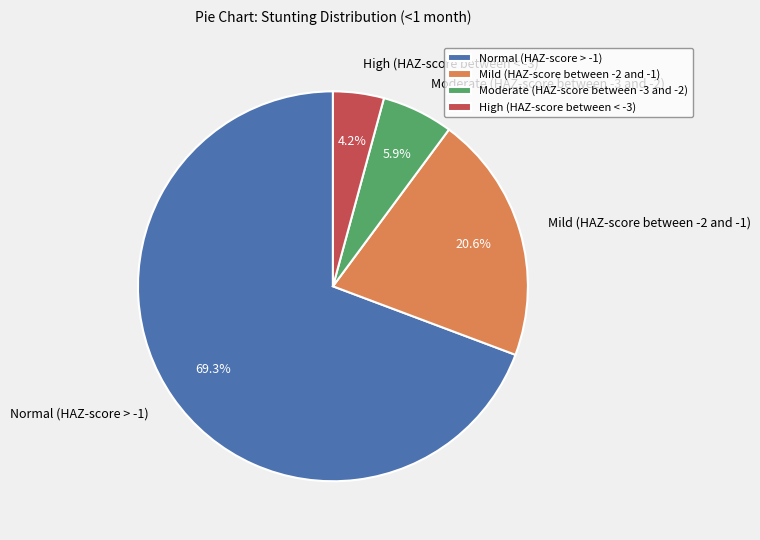

What is the total percentage of Mild (HAZ-score between -2 and -1) and Normal (HAZ-score > -1)?

89.9%